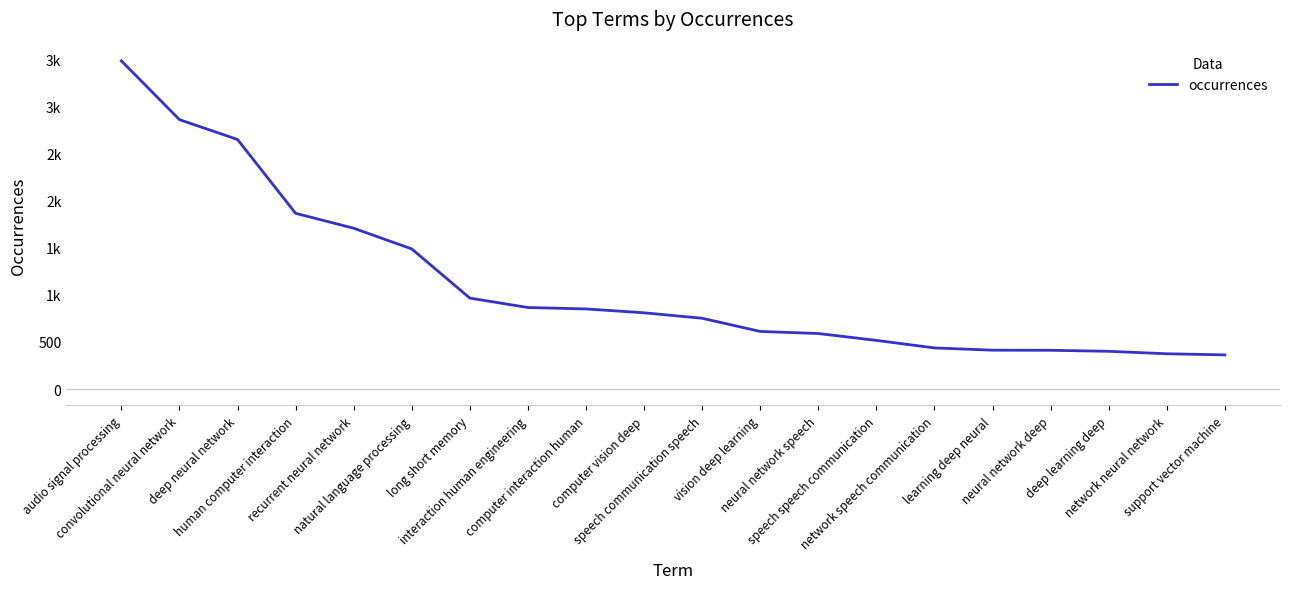

List the labels in order of value, largest first.

audio signal processing, convolutional neural network, deep neural network, human computer interaction, recurrent neural network, natural language processing, long short memory, interaction human engineering, computer interaction human, computer vision deep, speech communication speech, vision deep learning, neural network speech, speech speech communication, network speech communication, learning deep neural, neural network deep, deep learning deep, network neural network, support vector machine